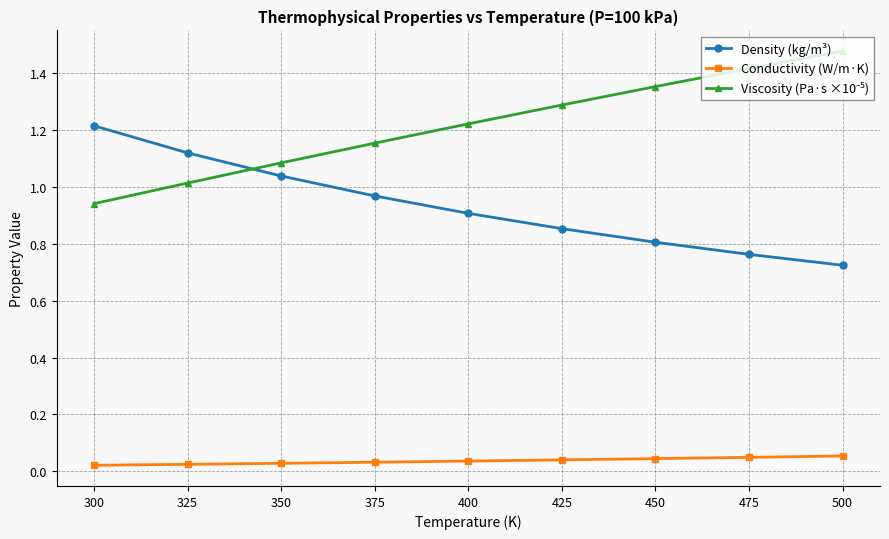

Is it true that Density (kg/m³) equals 1.1 at 325?

True